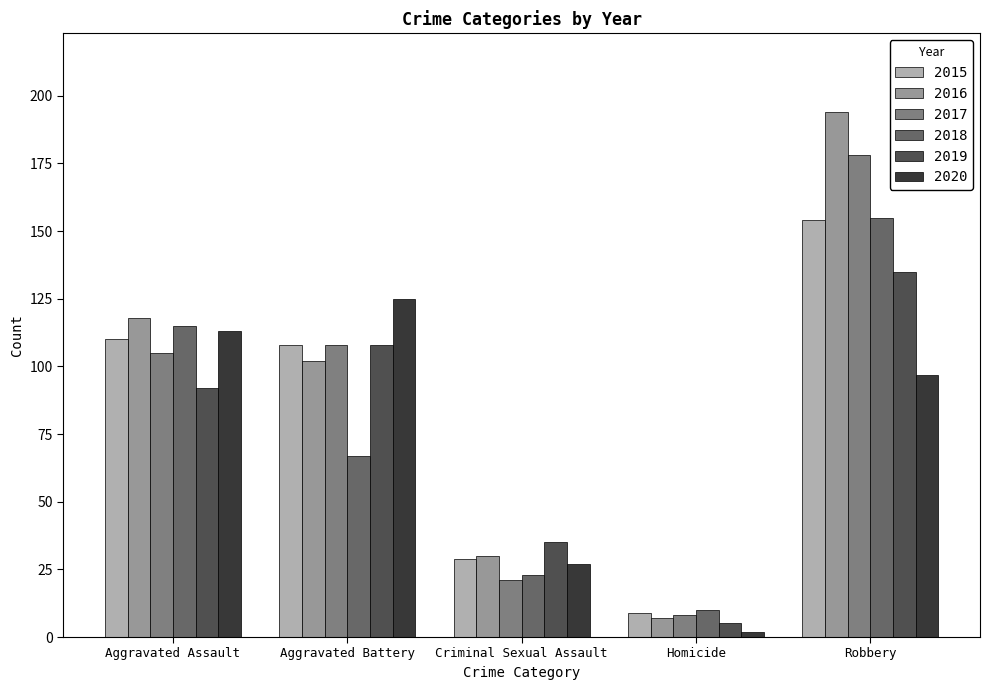

How many series are shown in this chart?

6